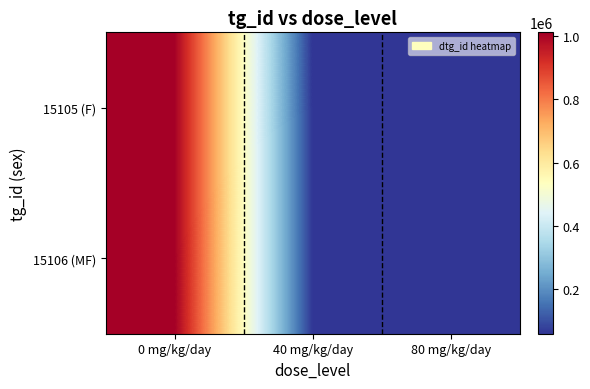

How many categories are shown in the chart?

3